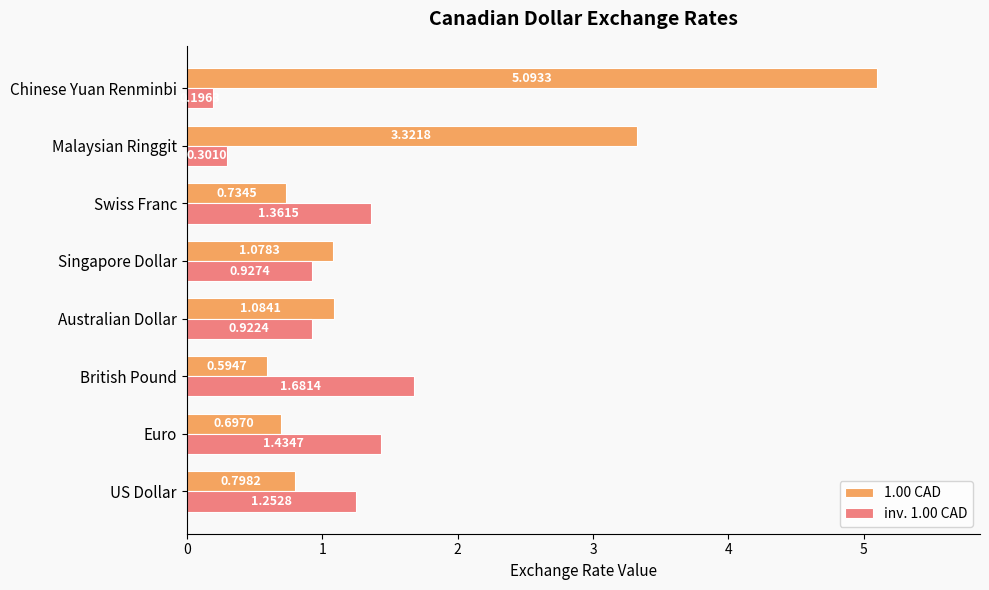

Rank the categories by 1.00 CAD value from lowest to highest.

British Pound, Euro, Swiss Franc, US Dollar, Singapore Dollar, Australian Dollar, Malaysian Ringgit, Chinese Yuan Renminbi